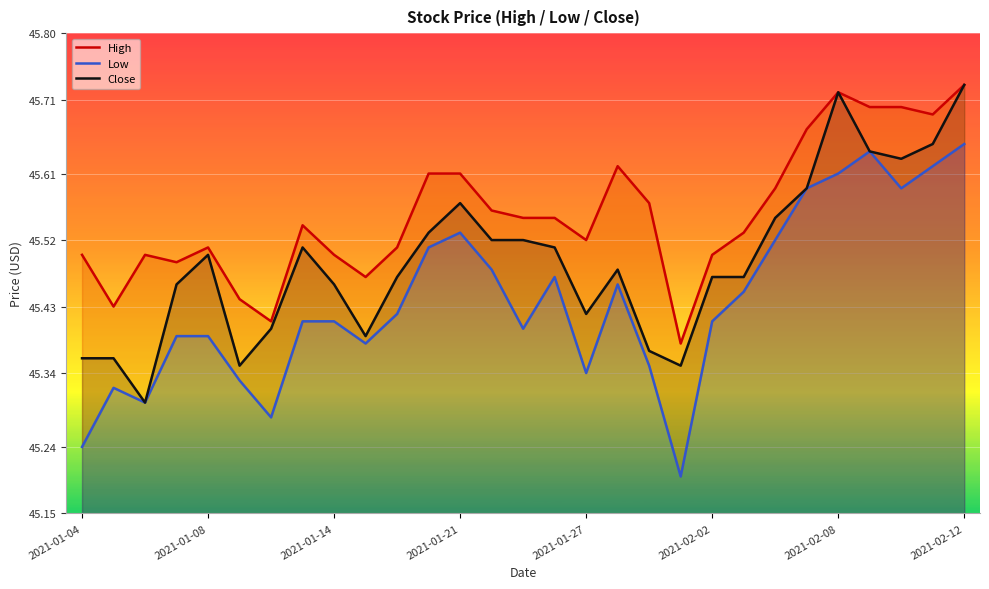

What is the sum of all Close values?

1319.3